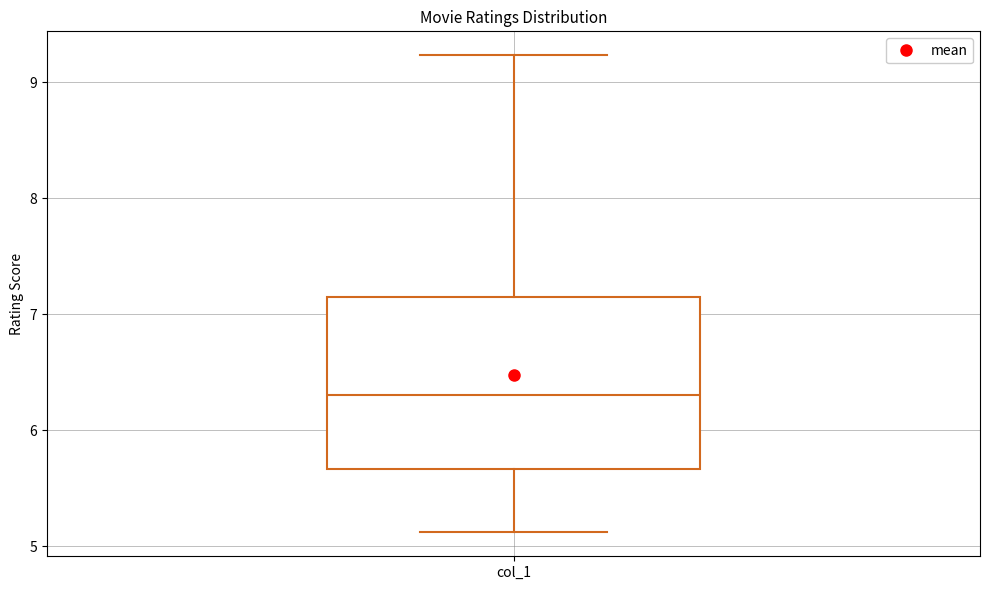

Read this box plot against the y-axis: the position of the median line, the range covered by the box, and the ends of both whiskers. The values are not printed on the chart, so give them approximately, as read against the axis.

median 6.3, box 5.7 to 7.1, whiskers 5.1 to 9.2